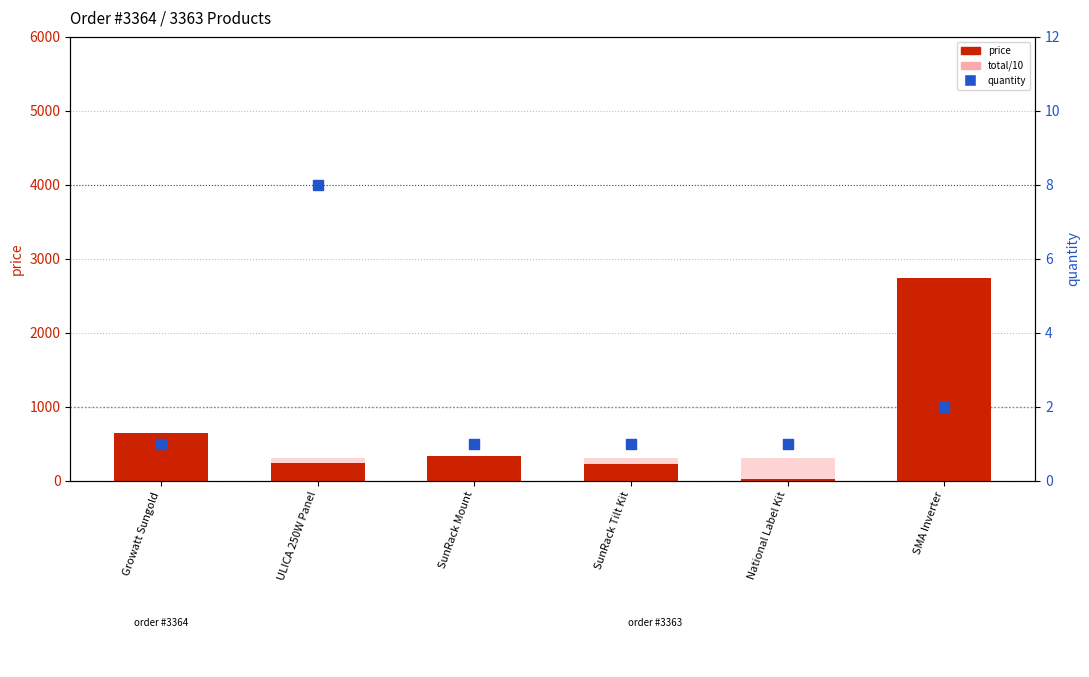

At how many categories does at least one series exceed 112?

6